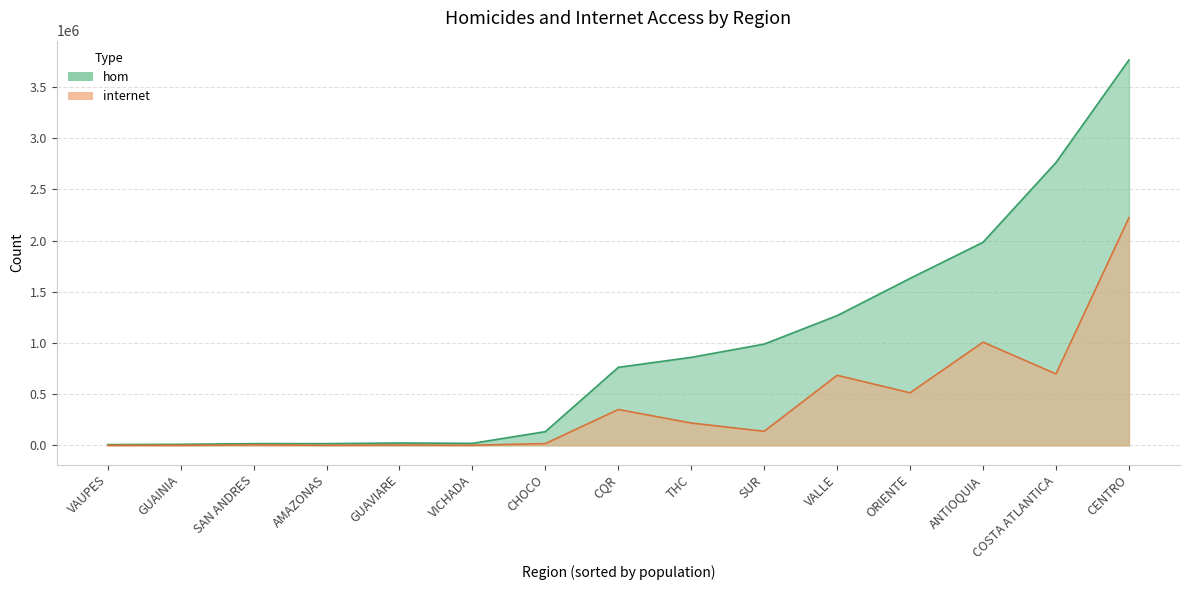

Rank the series by their maximum value, from highest to lowest.

hom, internet